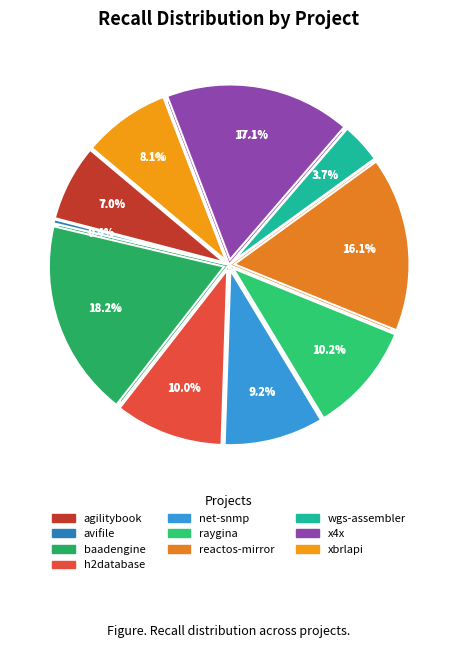

Is there a majority slice in this chart?

No